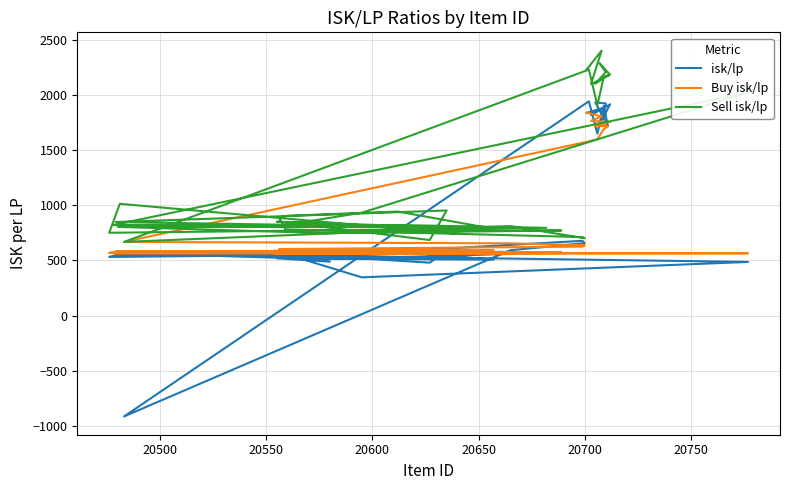

What is the average value of the Buy isk/lp series?

900.8